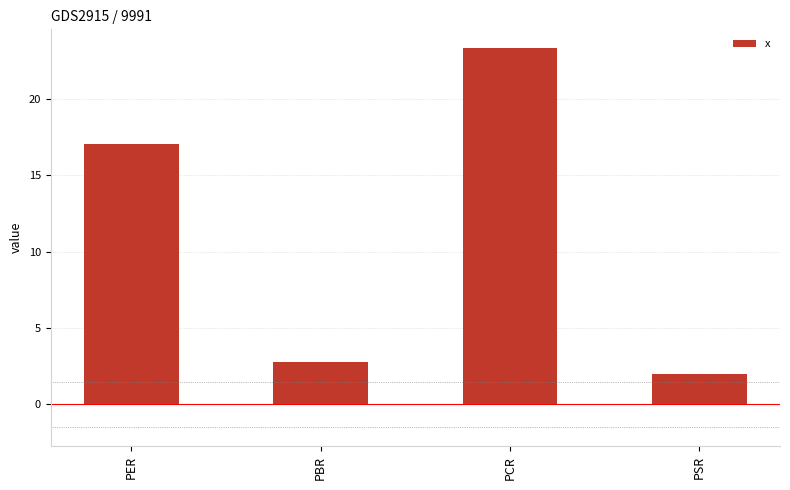

Is it true that the value at PER is 25.4?

False